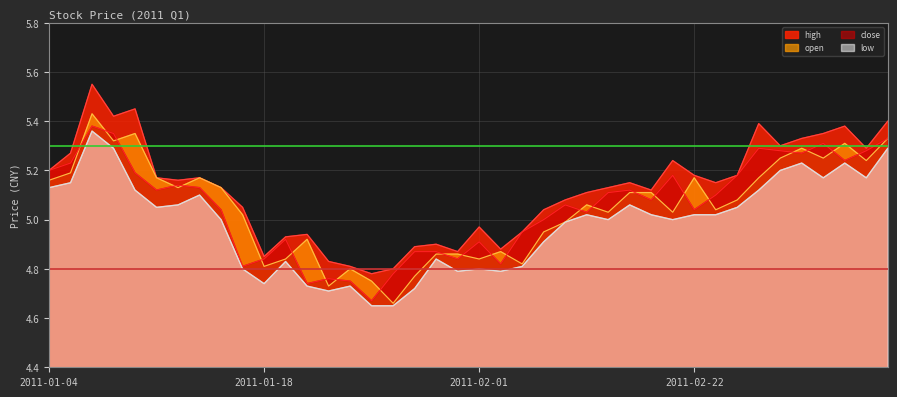

Which label corresponds to the smallest value in the chart?

2011-01-25